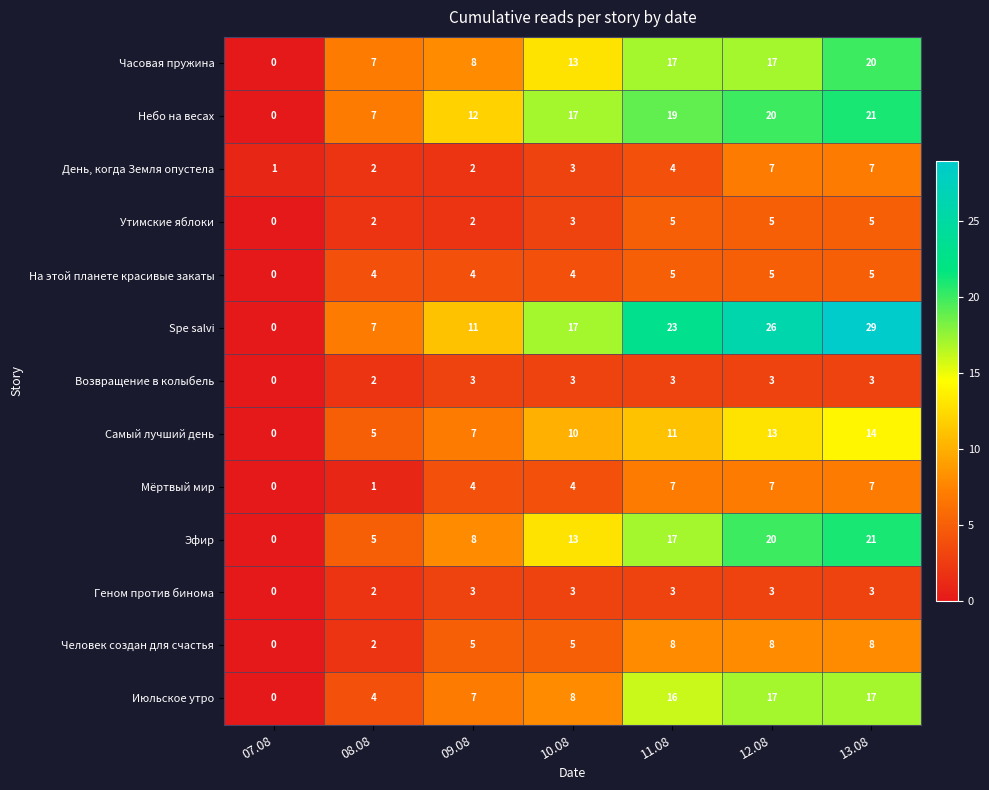

How many data points does each series have?

7